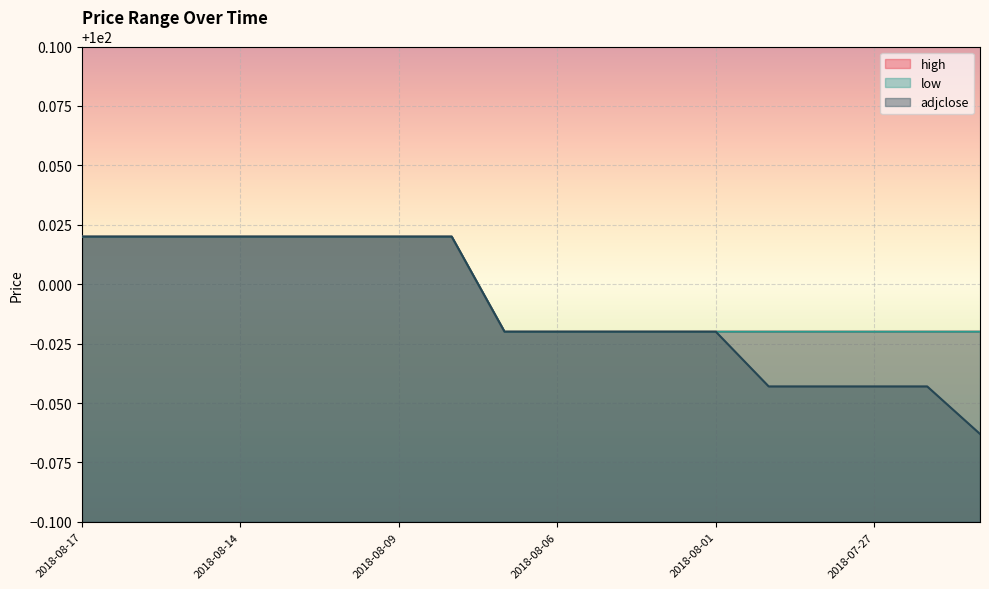

What is the label of the 12th point from the right?

2018-08-09